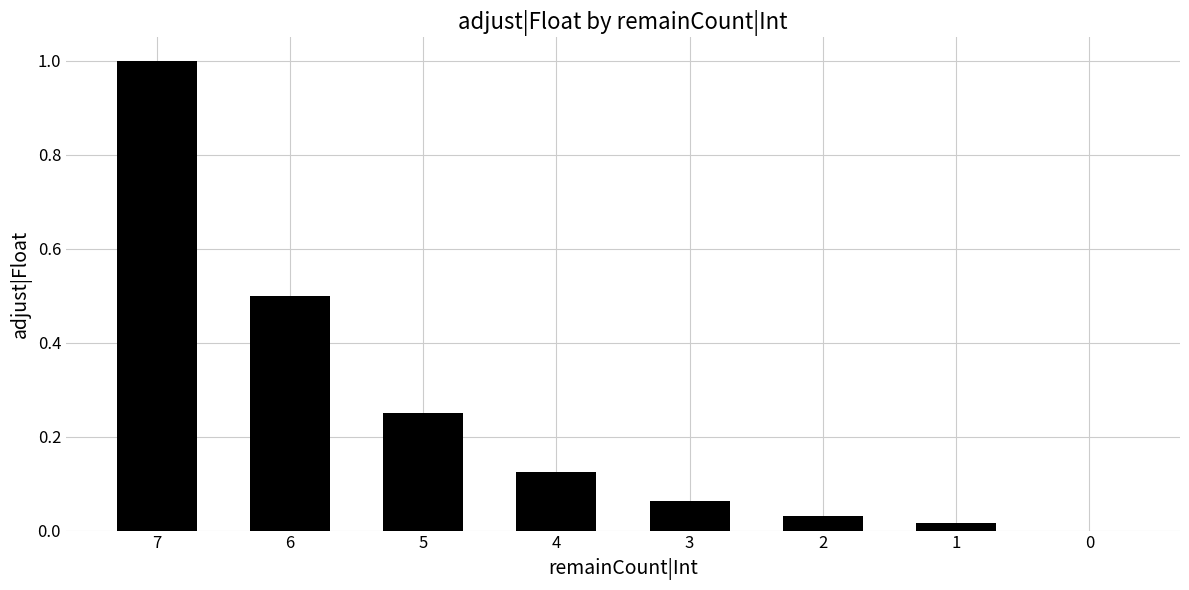

What is the sum of all values?

2.0